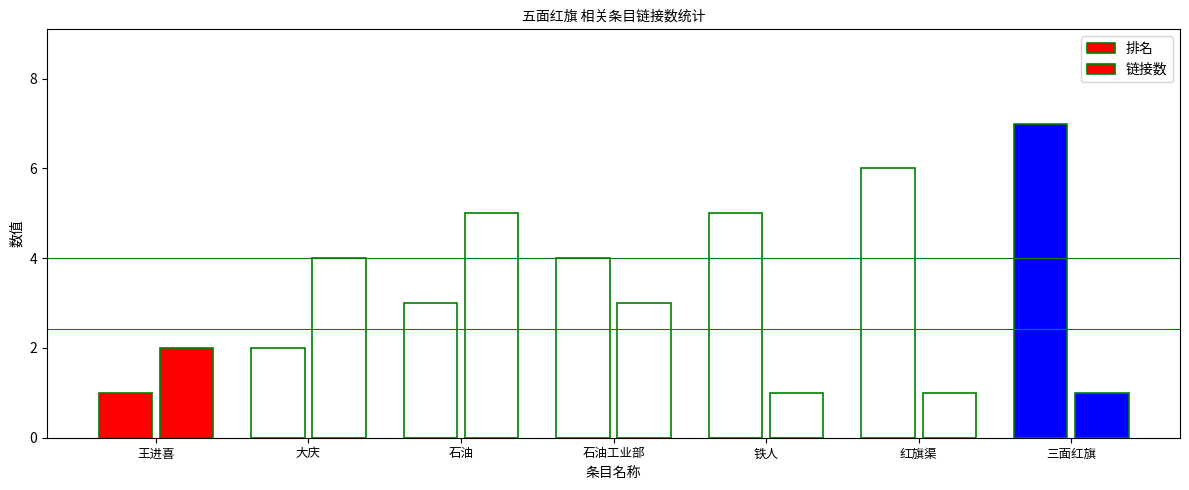

How many values in the 链接数 series are below 2?

3